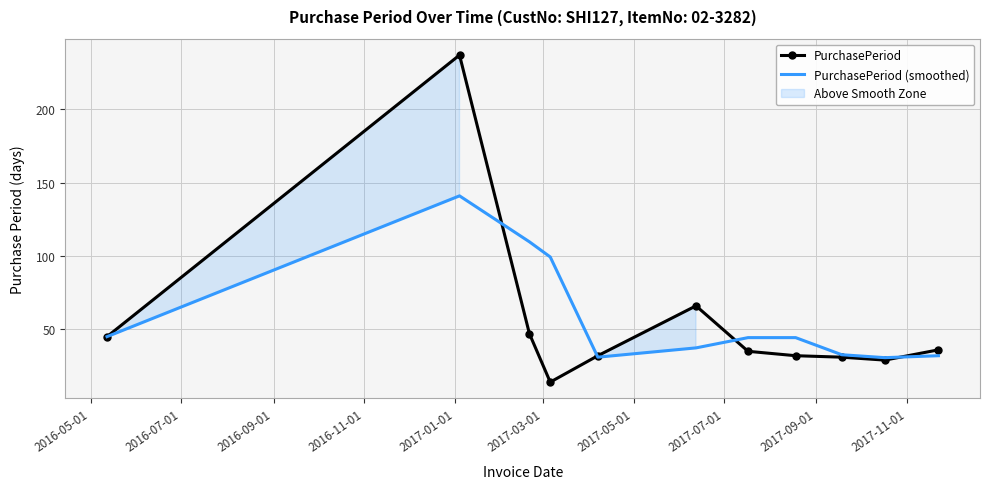

Rank the series by their maximum value, from highest to lowest.

PurchasePeriod, PurchasePeriod (smoothed)